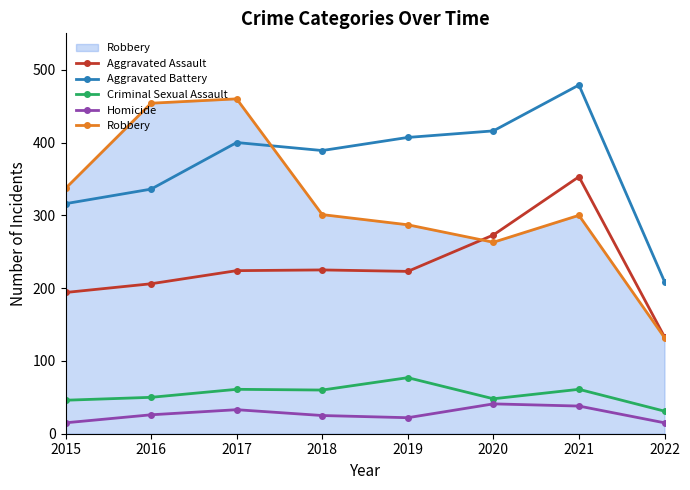

Which series has the largest total across all categories?

Aggravated Battery